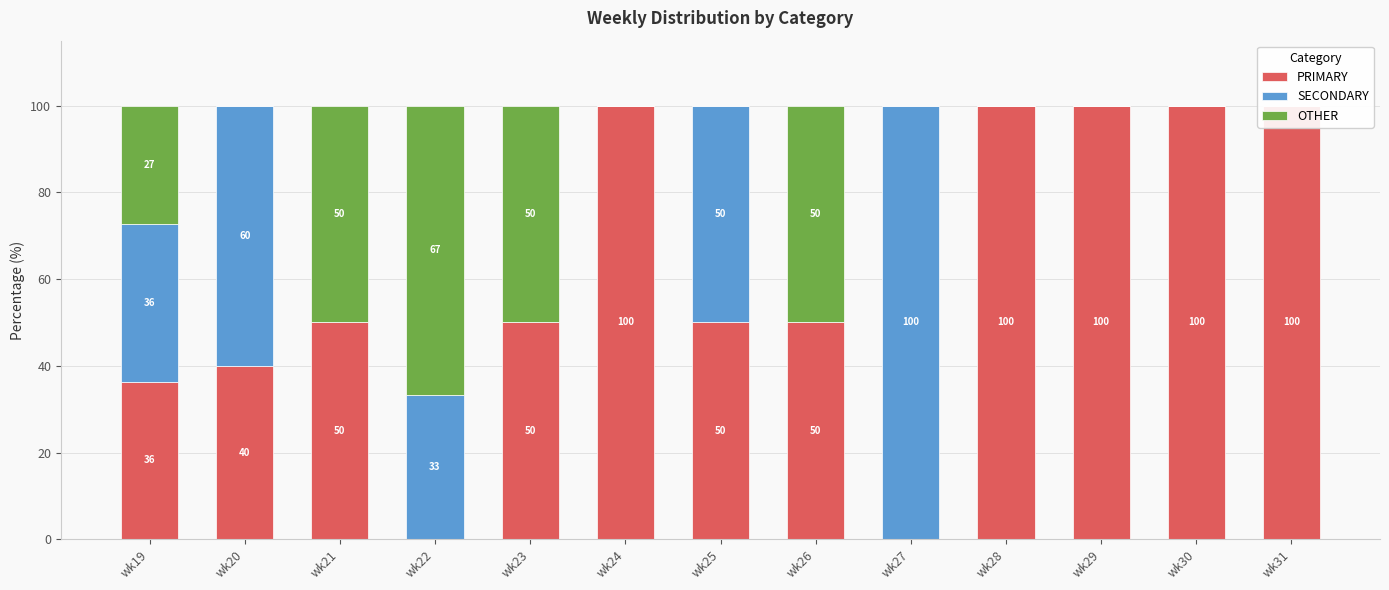

Count the number of categories in the chart.

13